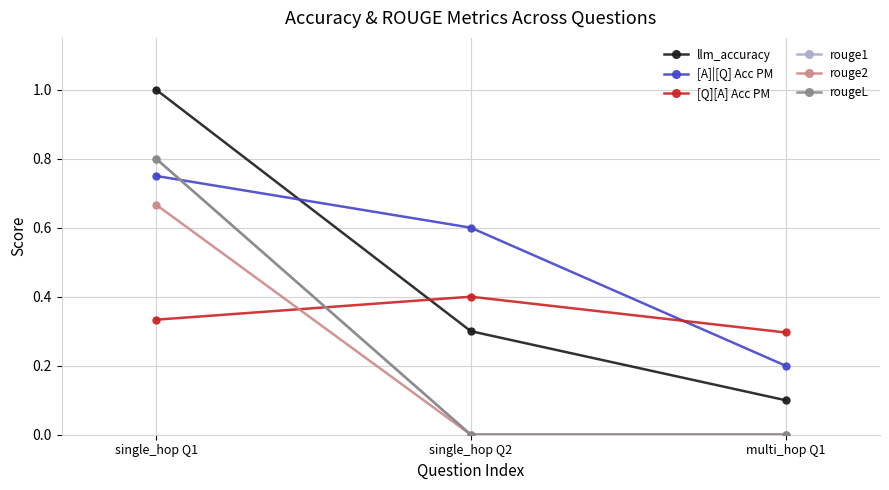

What is the maximum value for rouge1?

0.8